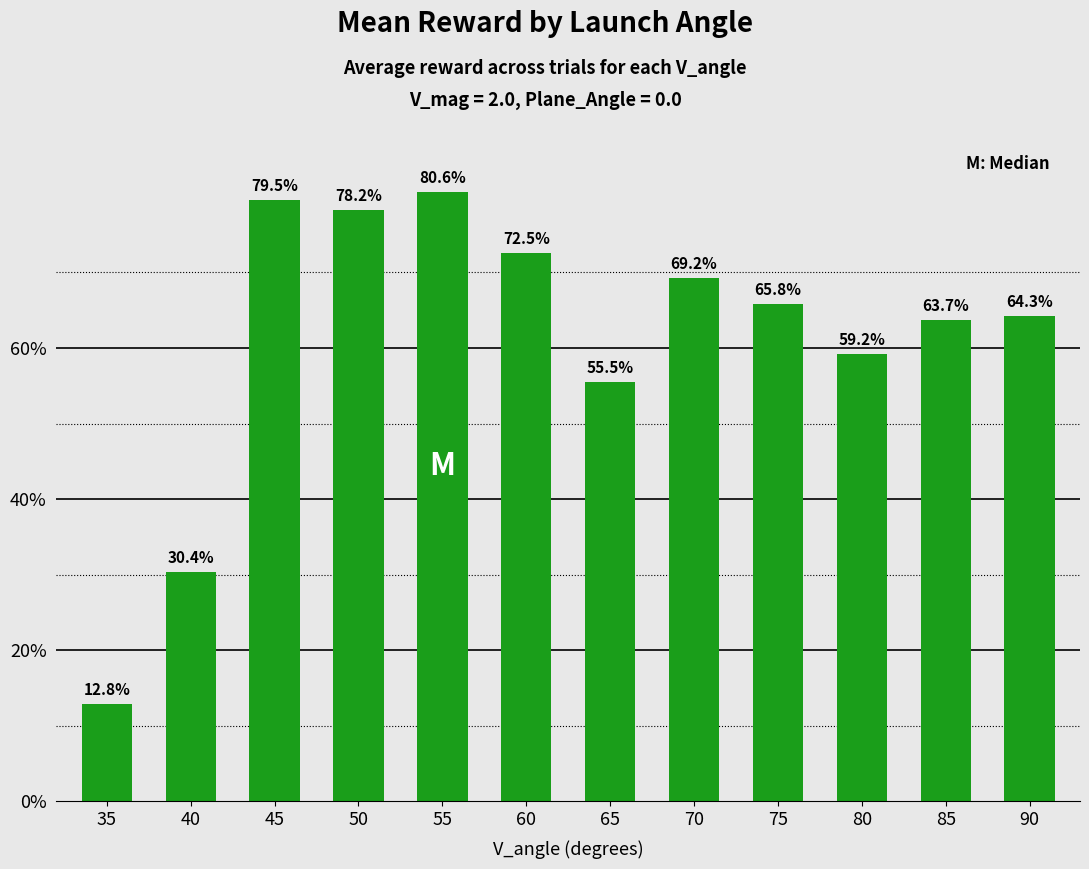

Does the chart contain stacked bars?

No